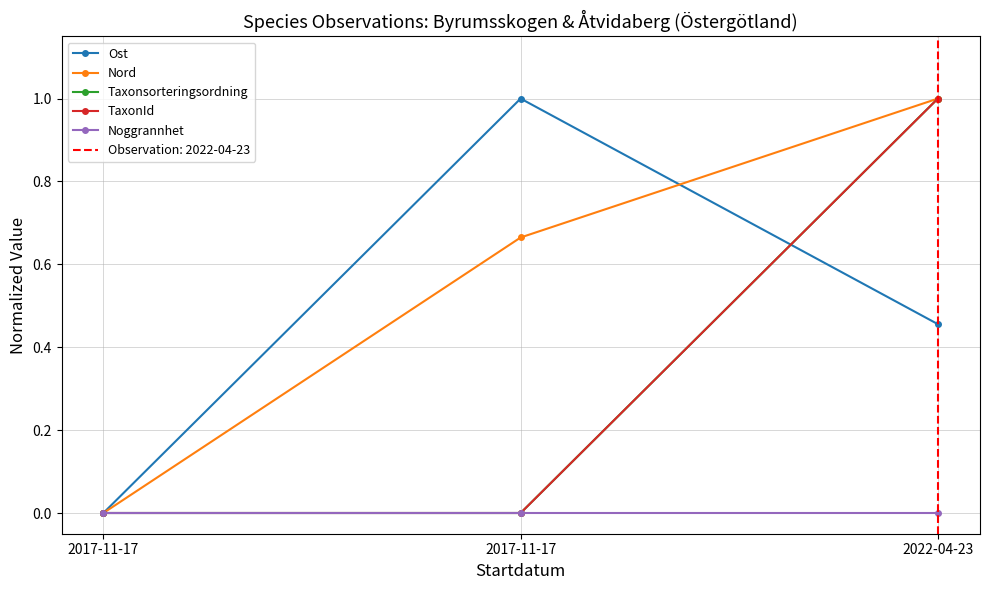

Between 2017-11-17 and 2022-04-23, which series saw the biggest shift?

TaxonId